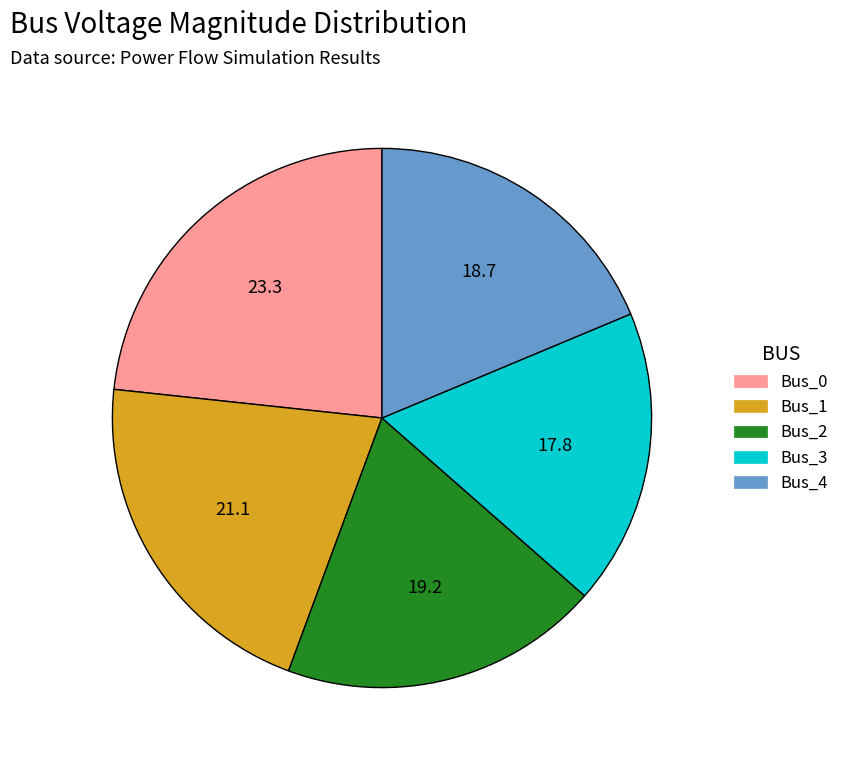

Count the number of slices in the pie.

5